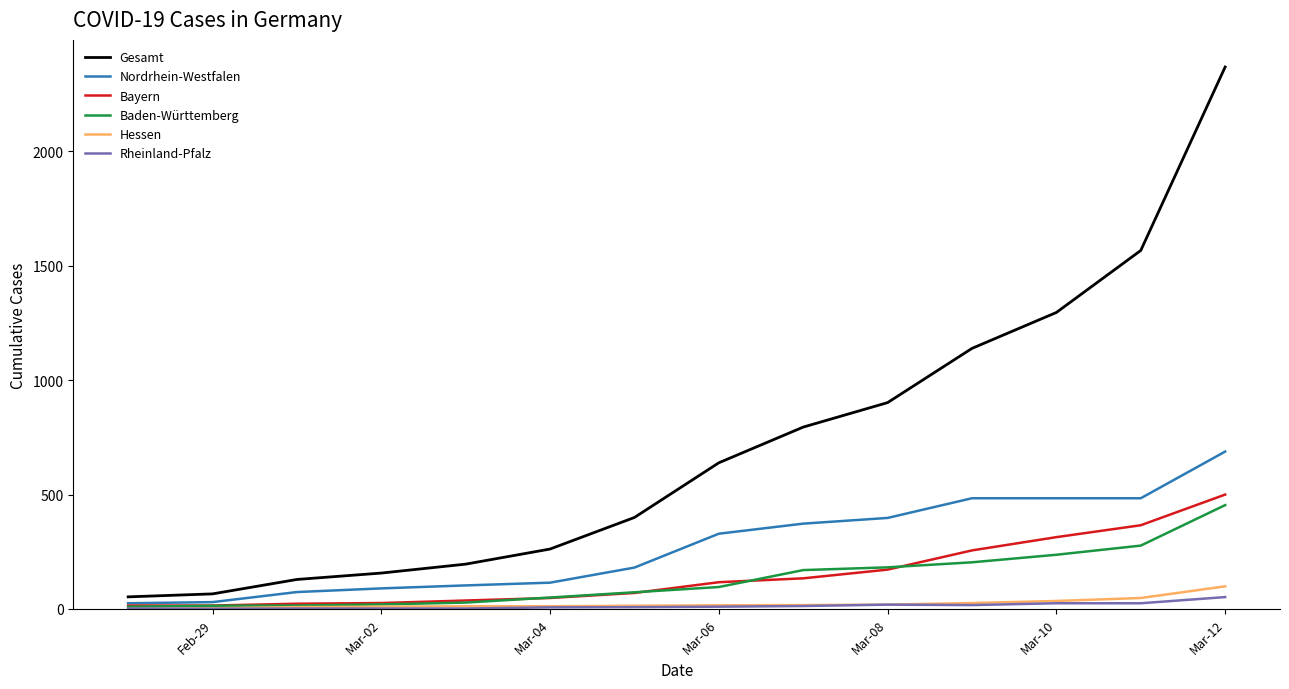

Which series has the largest total across all categories?

Gesamt